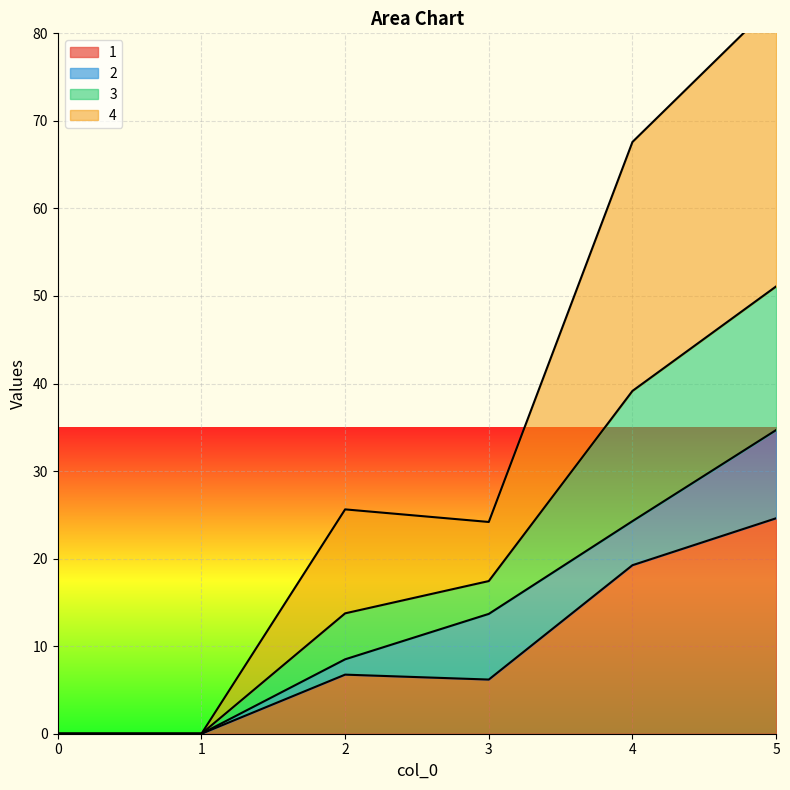

The value of 1 at 2 is 1.7. True or false?

False